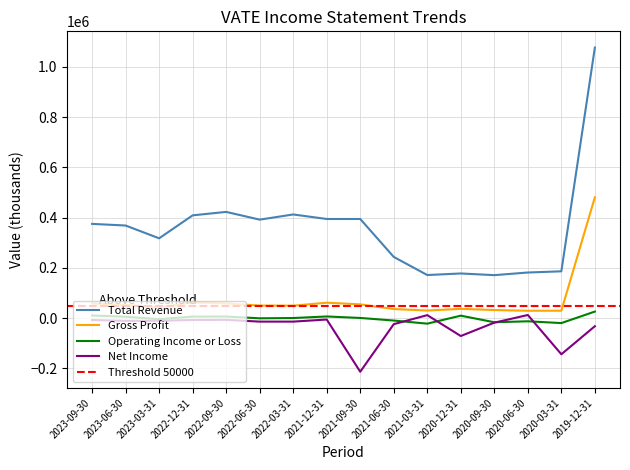

At 2020-09-30, list the series in order from largest to smallest.

Total Revenue, Gross Profit, Operating Income or Loss, Net Income